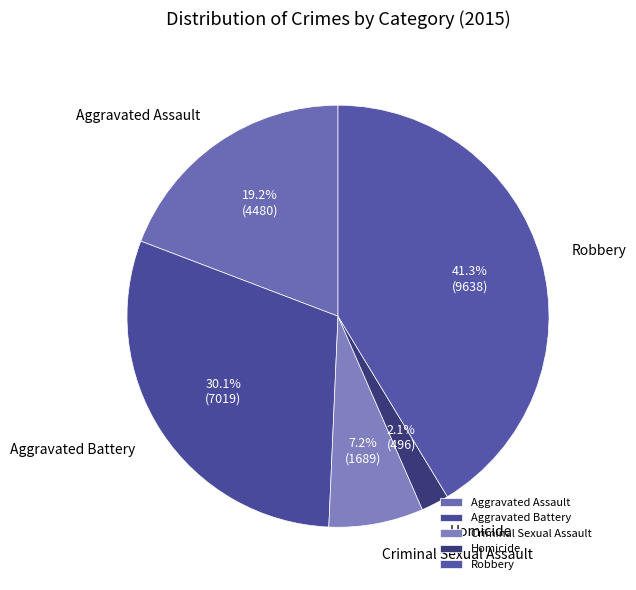

Is there any slice that represents more than half of the pie?

No